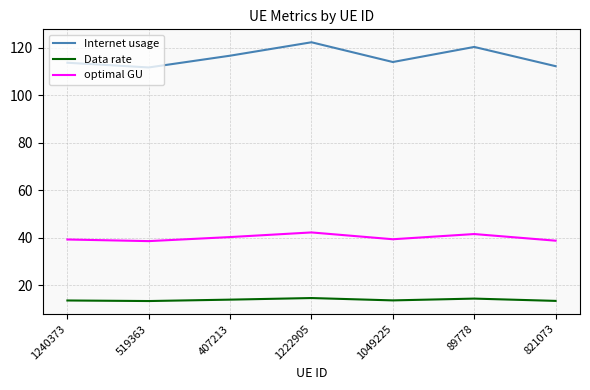

True or false: Data rate and Internet usage intersect in this chart.

False